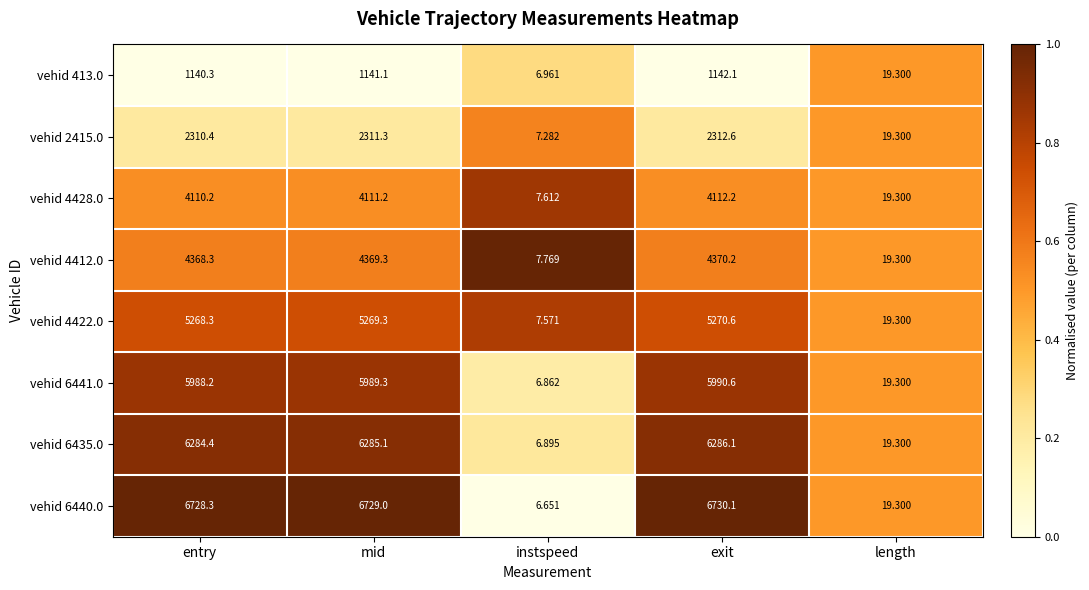

What is the spread (max minus min) of values at exit?

5588.0